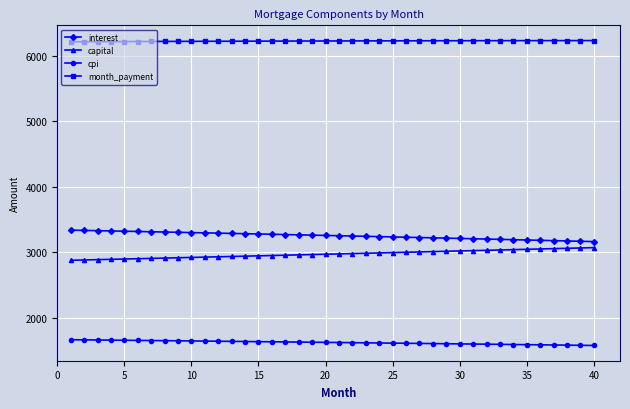

List the series in order of their peak value, lowest first.

cpi, capital, interest, month_payment